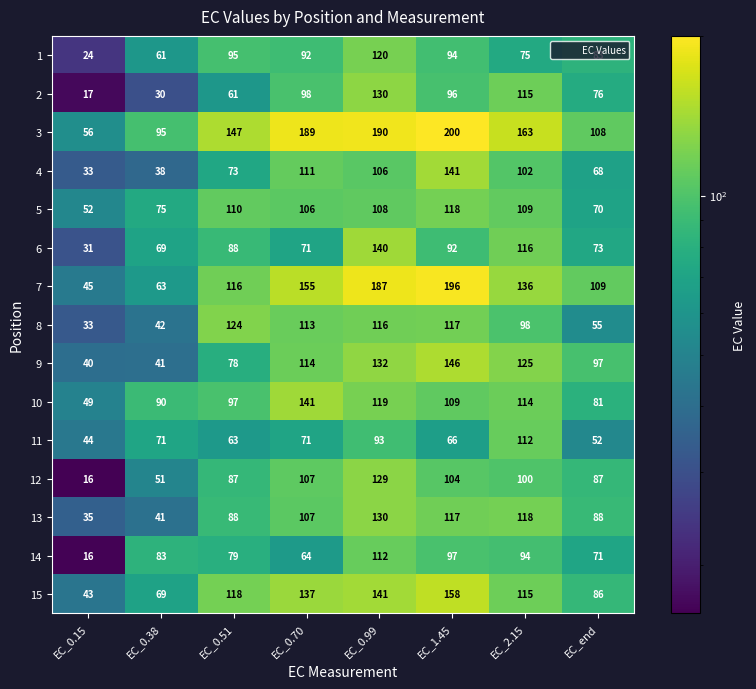

What is the minimum value for 4?

33